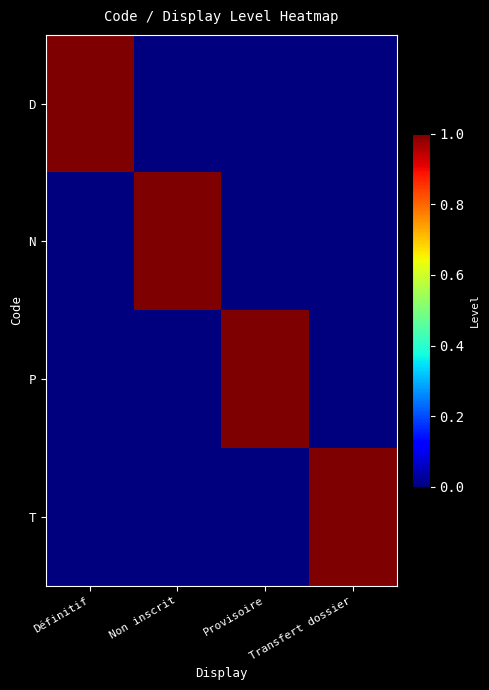

Reading left to right, transcribe all the data shown in this chart.

D: Définitif=1	Non inscrit=0	Provisoire=0	Transfert dossier=0
N: Définitif=0	Non inscrit=1	Provisoire=0	Transfert dossier=0
P: Définitif=0	Non inscrit=0	Provisoire=1	Transfert dossier=0
T: Définitif=0	Non inscrit=0	Provisoire=0	Transfert dossier=1